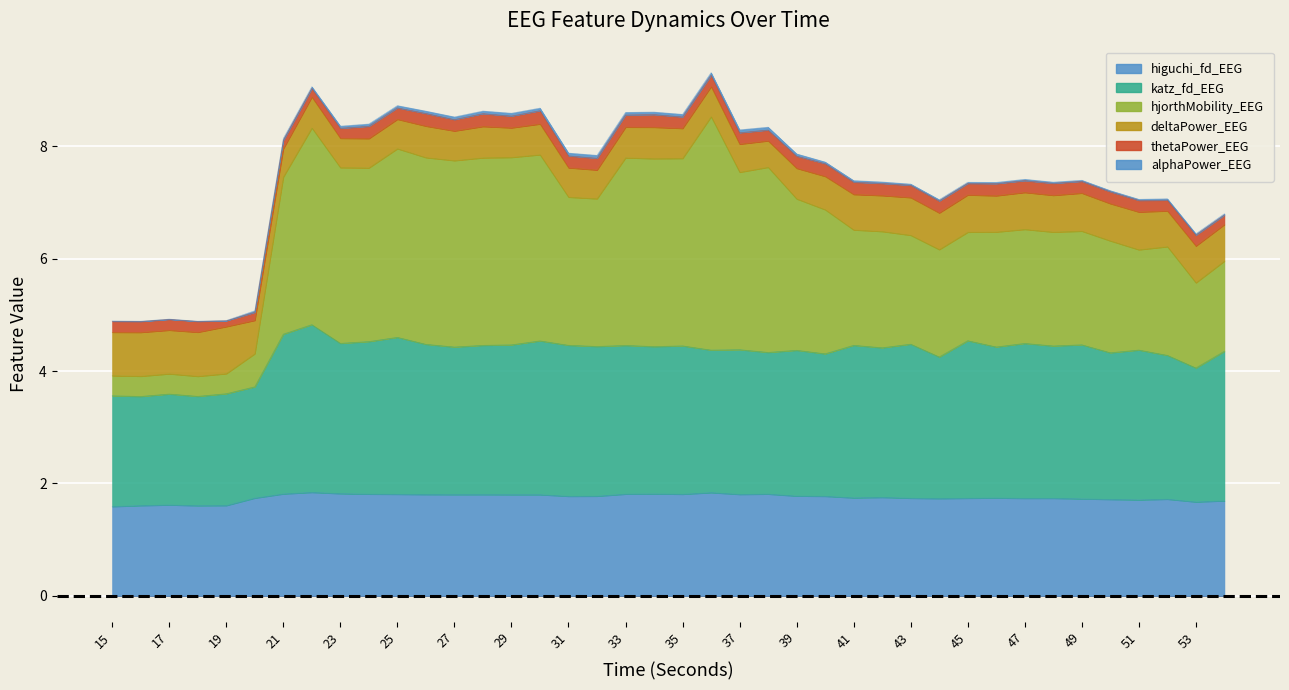

How many data points does each series have?

40